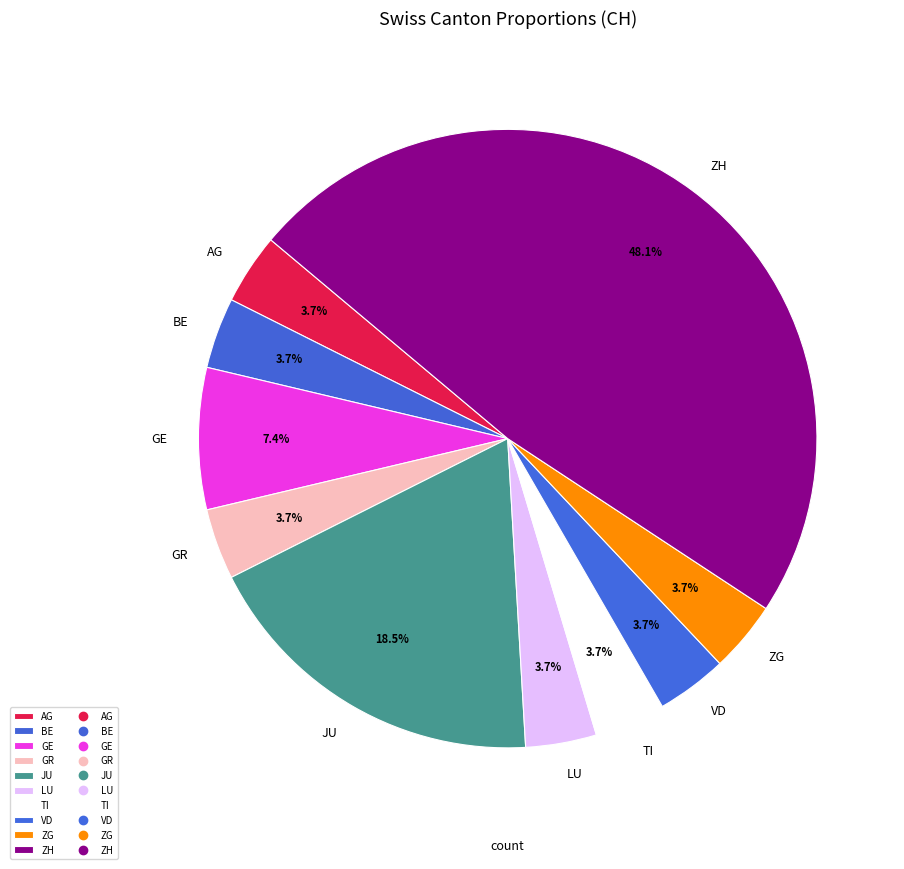

Count the number of slices in the pie.

10